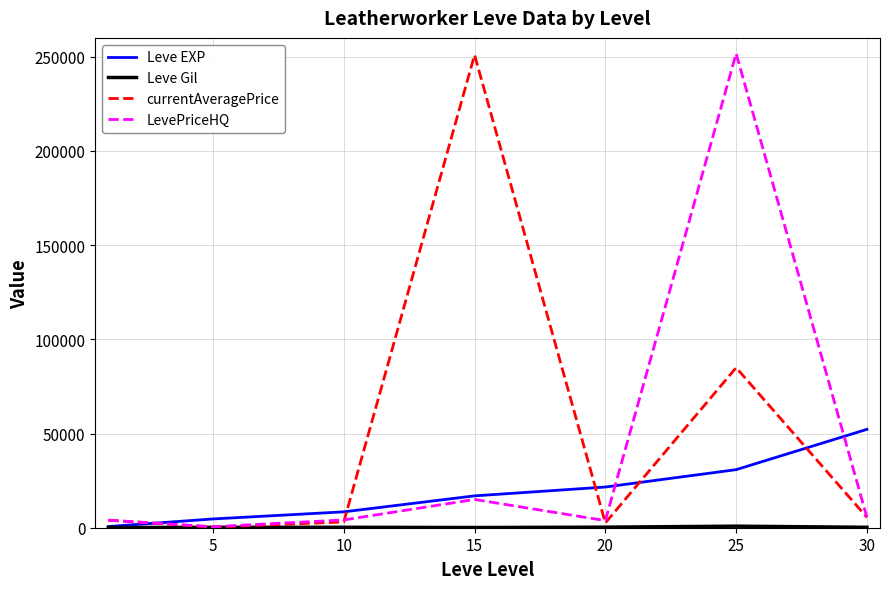

What is the greatest value displayed?

251717